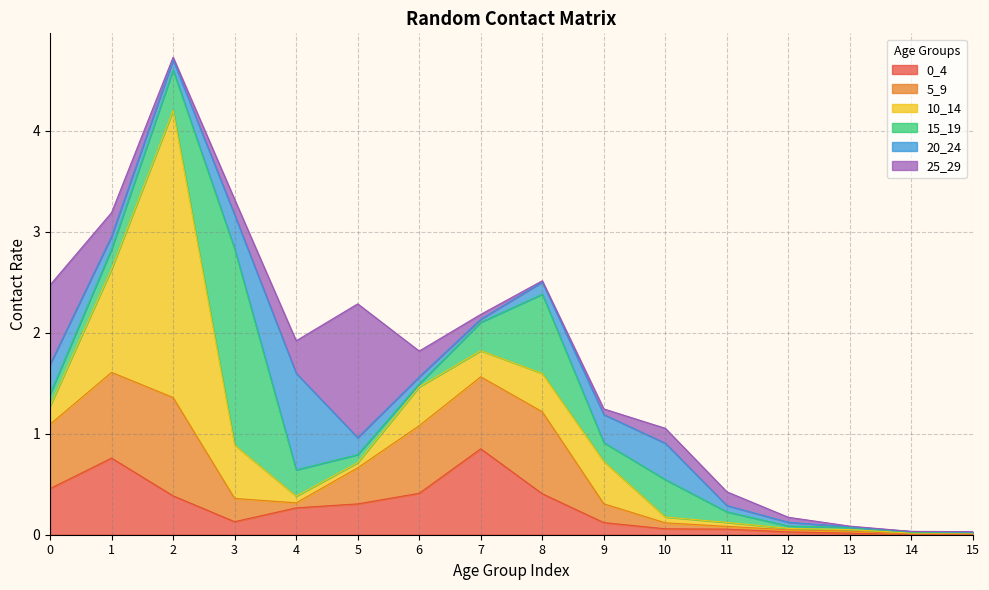

True or false: 15_19 has more than 2 points higher than both neighbors.

True